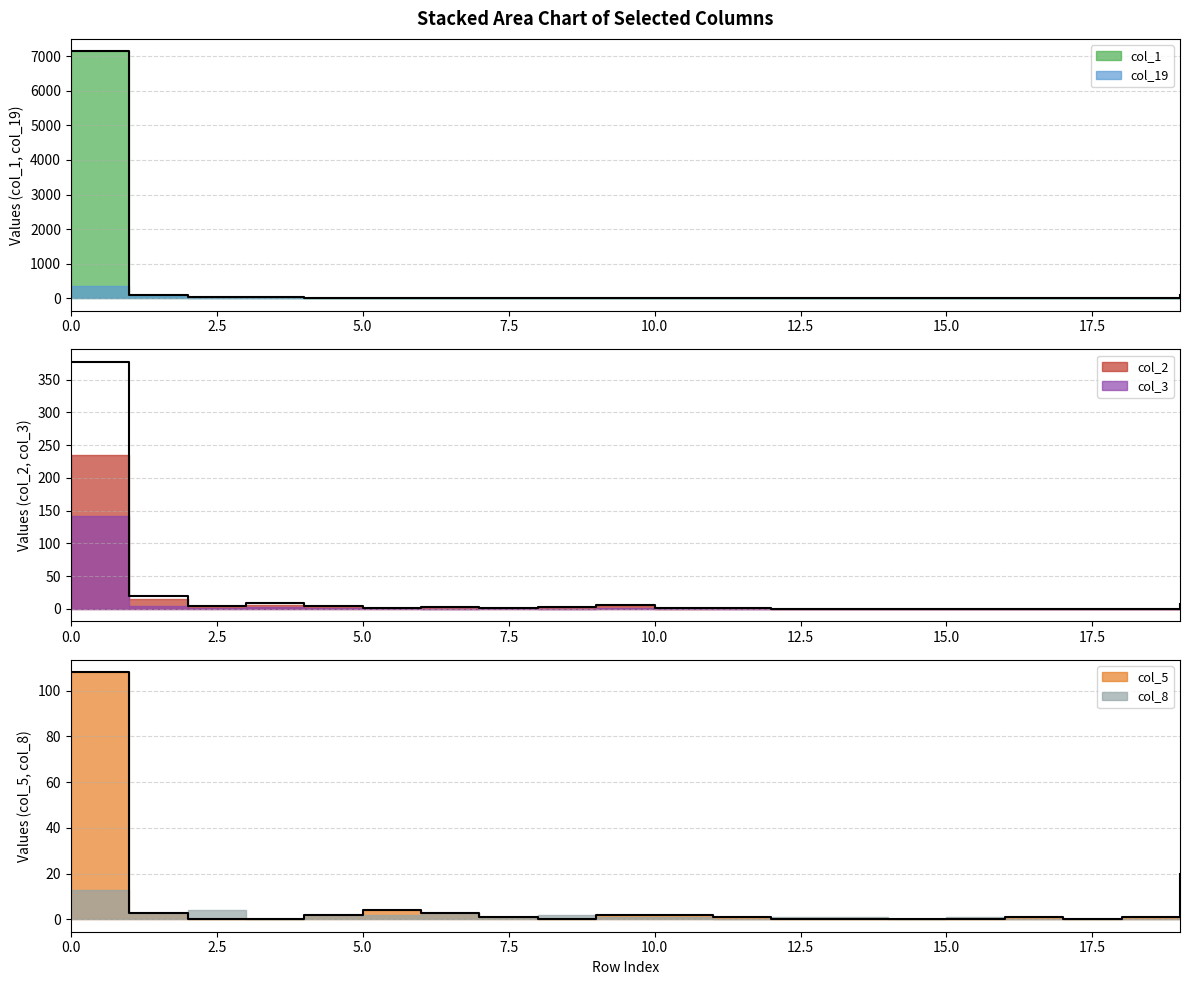

Which series has the largest range (max minus min)?

col_1